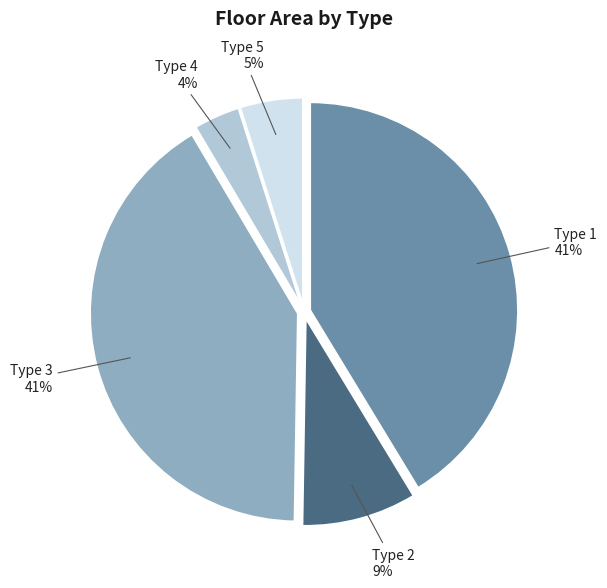

Is there any slice that represents more than half of the pie?

No